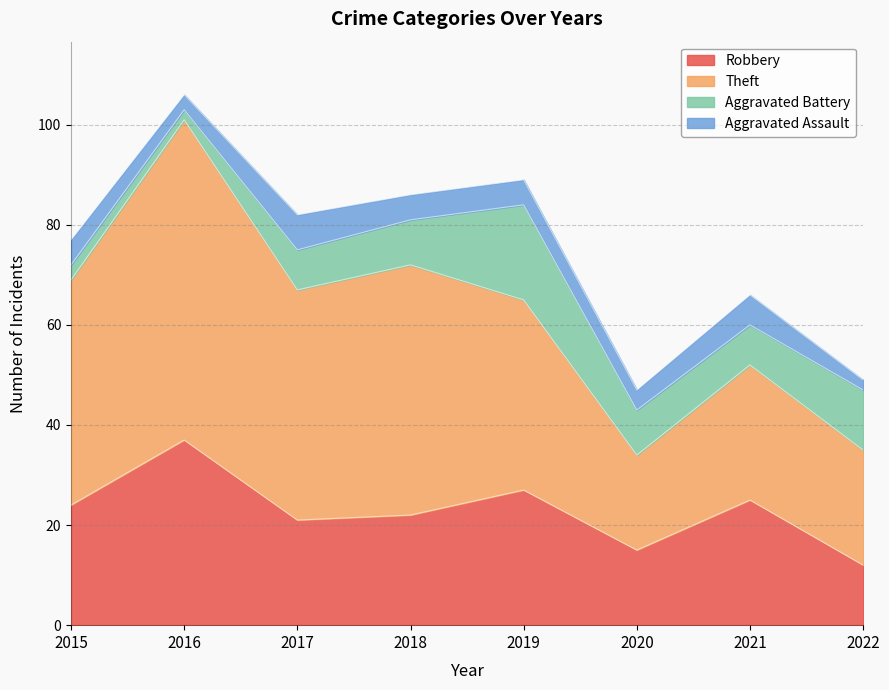

Reading left to right, transcribe all the data shown in this chart.

Robbery: 2015=24	2016=37	2017=21	2018=22	2019=27	2020=15	2021=25	2022=12
Theft: 2015=45	2016=64	2017=46	2018=50	2019=38	2020=19	2021=27	2022=23
Aggravated Battery: 2015=3	2016=2	2017=8	2018=9	2019=19	2020=9	2021=8	2022=12
Aggravated Assault: 2015=5	2016=3	2017=7	2018=5	2019=5	2020=4	2021=6	2022=2